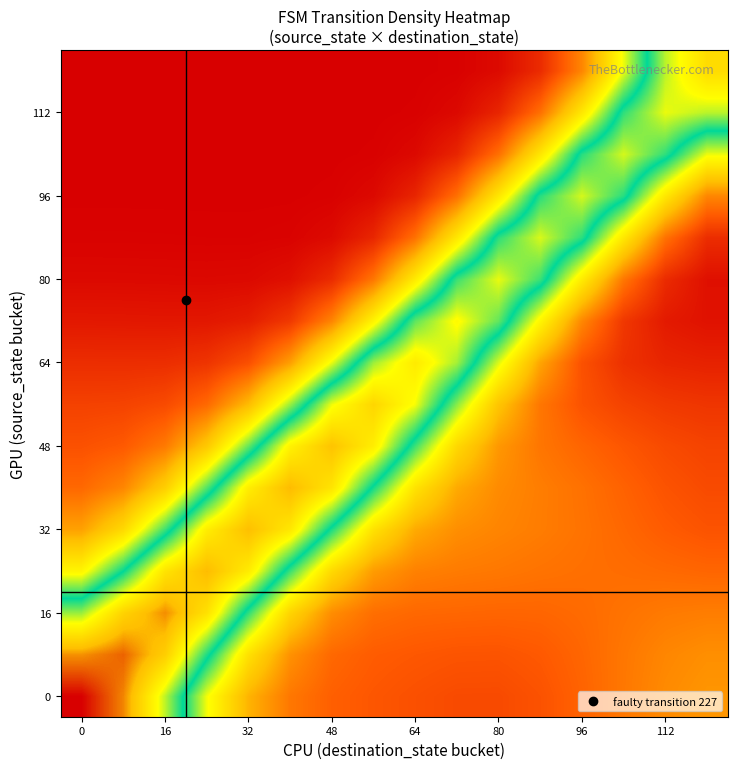

How many categories are shown in the chart?

16